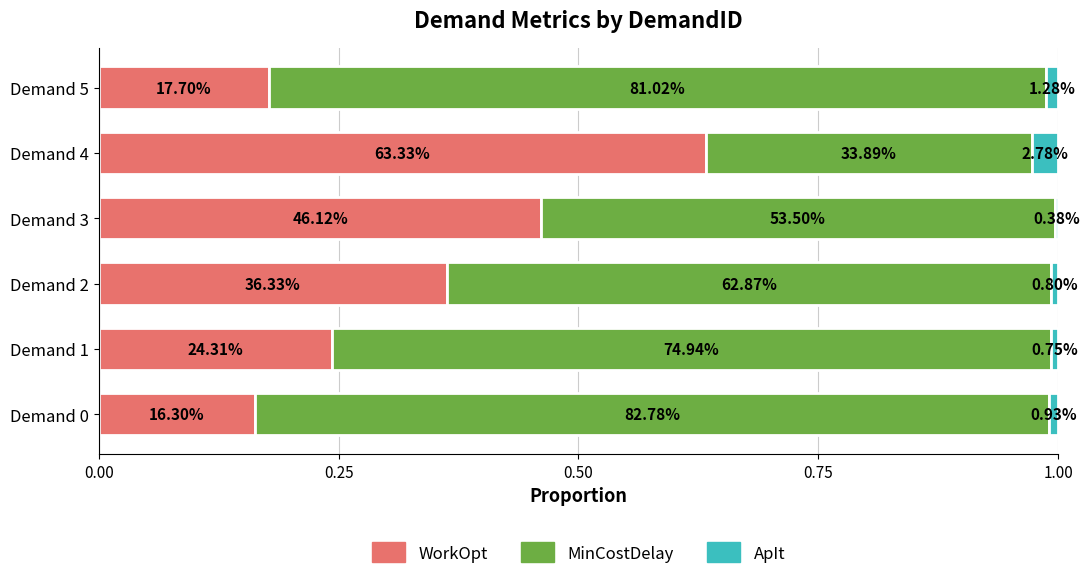

What are all the series names shown in the legend?

WorkOpt, MinCostDelay, ApIt